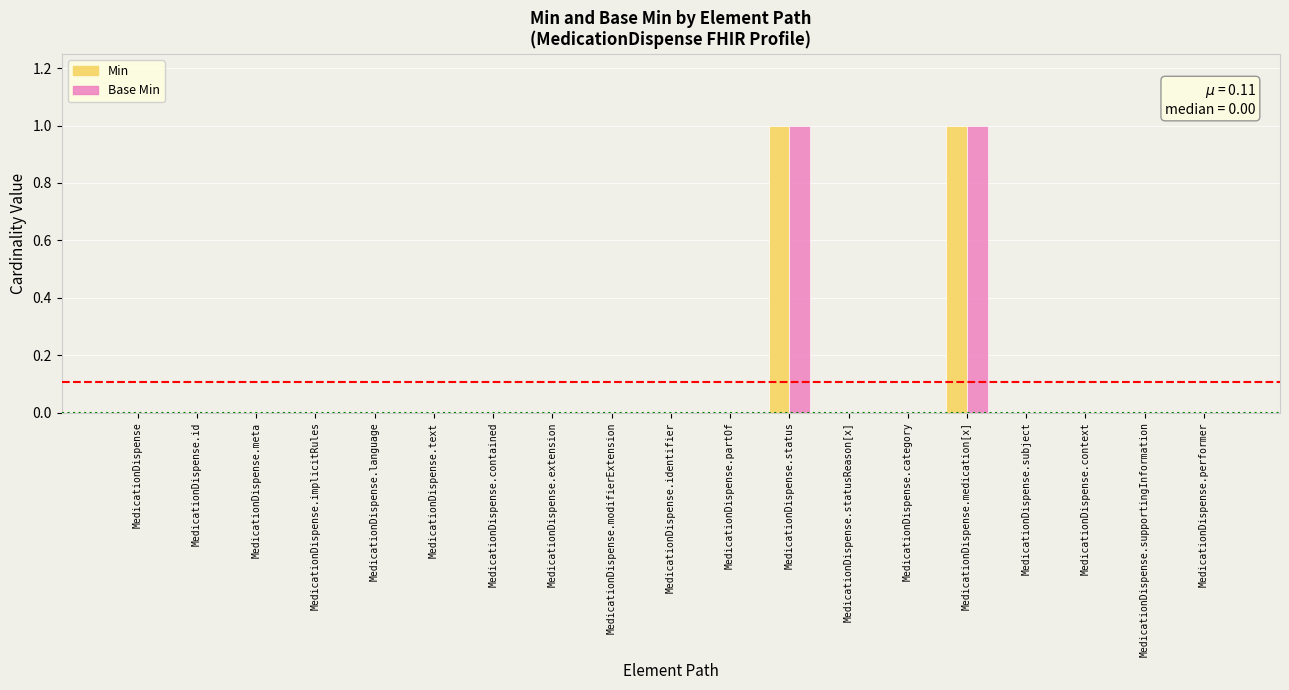

The value of Base Min at MedicationDispense.id is 1. True or false?

False